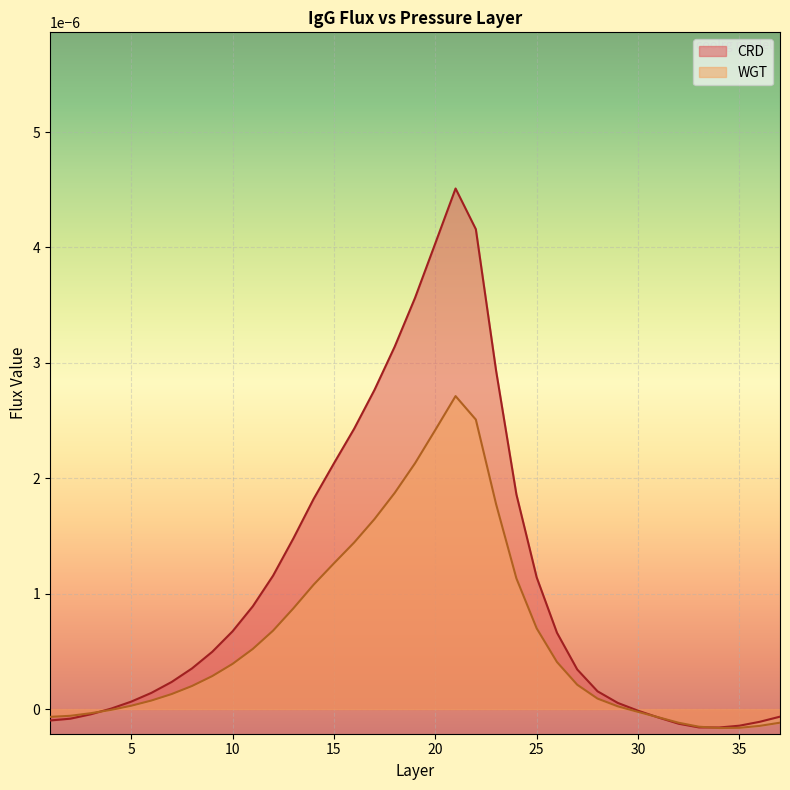

Which category has the highest value in the CRD series?

21